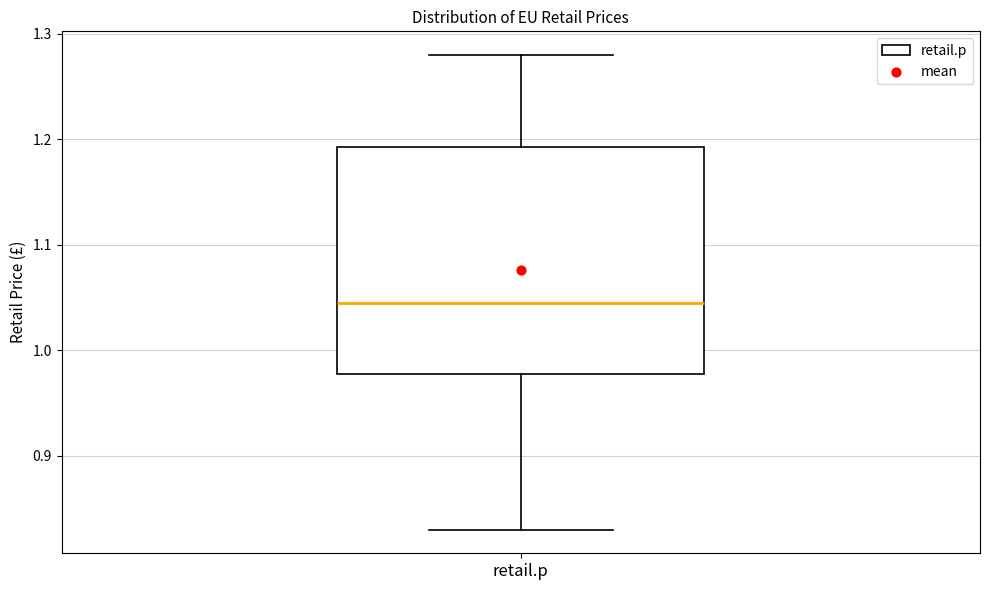

Where is the upper edge of the box for retail.p on the y-axis? The values are not printed on the chart, so give them approximately, as read against the axis.

1.19